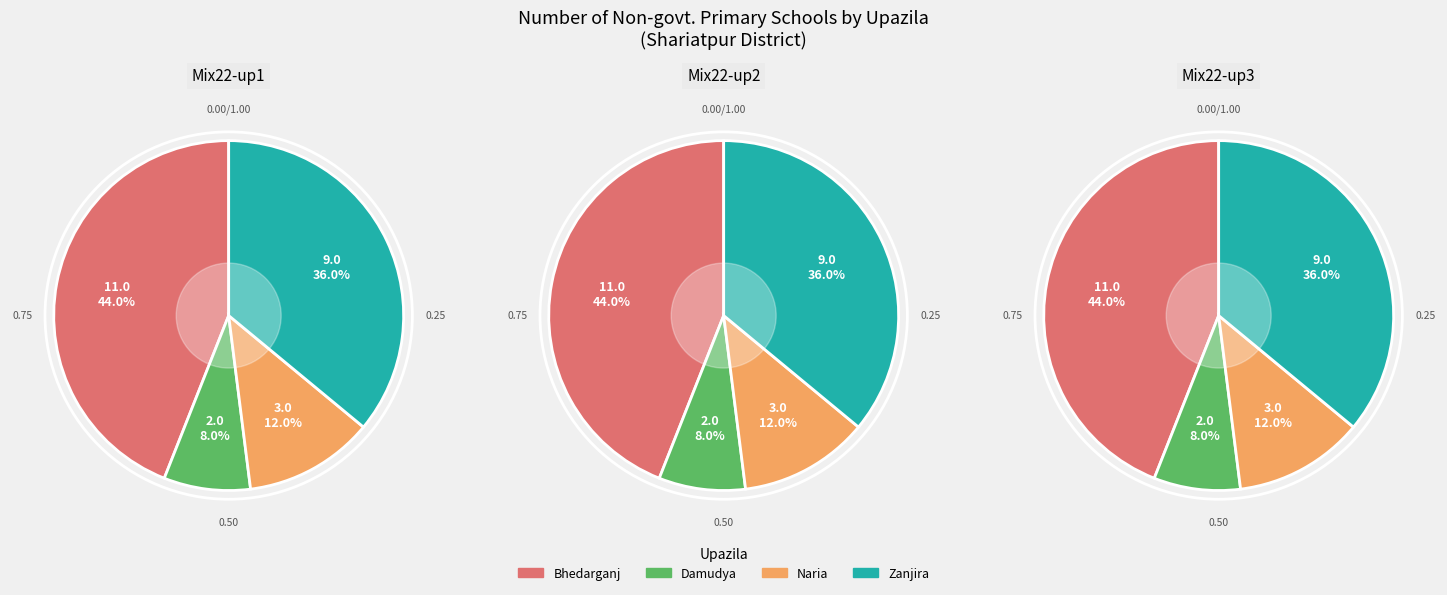

True or false: Damudya accounts for 8% of the total.

True